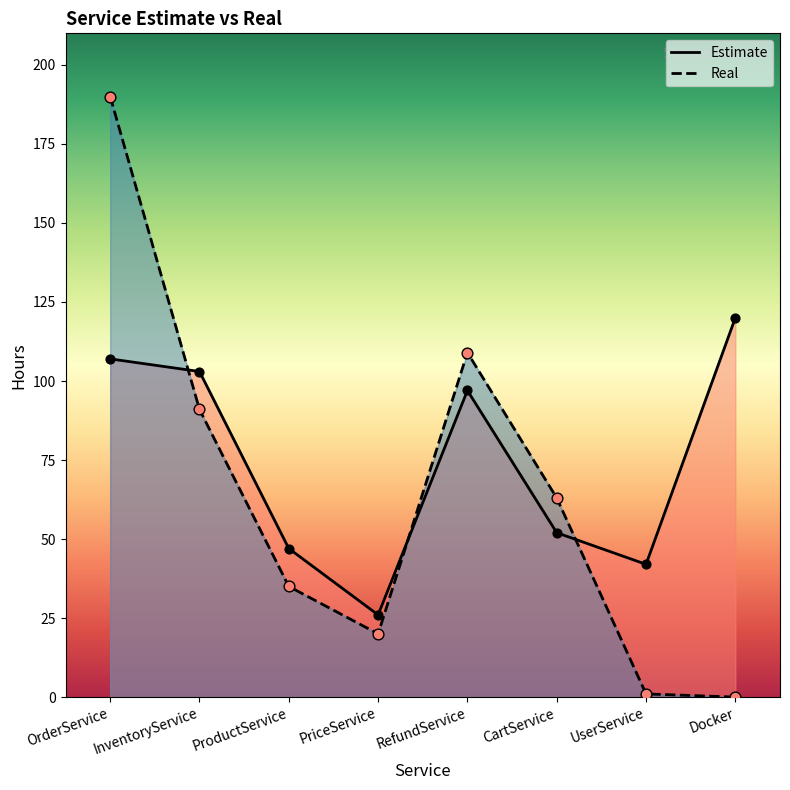

At how many categories does at least one series exceed 129?

1